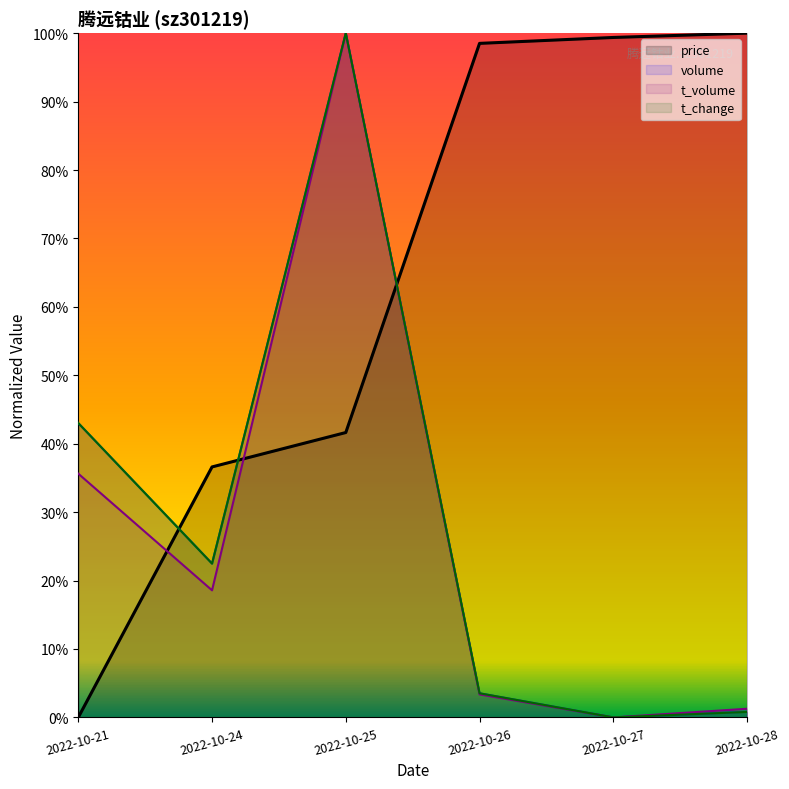

At which category does the chart reach its peak across all series?

2022-10-25